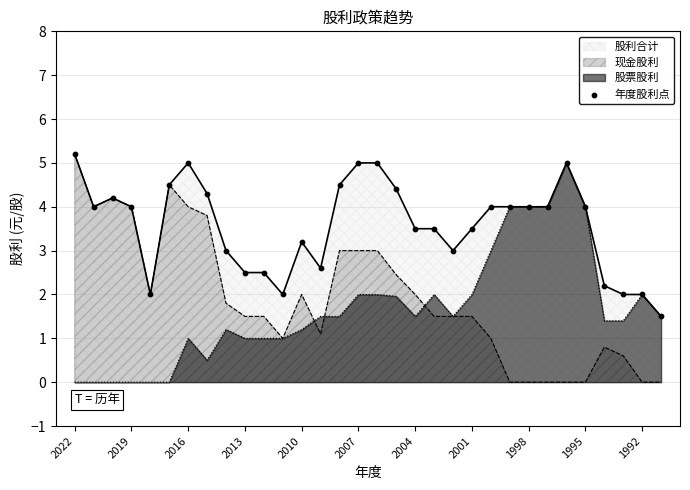

What is the highest value of the 股票股利 series?

5.0